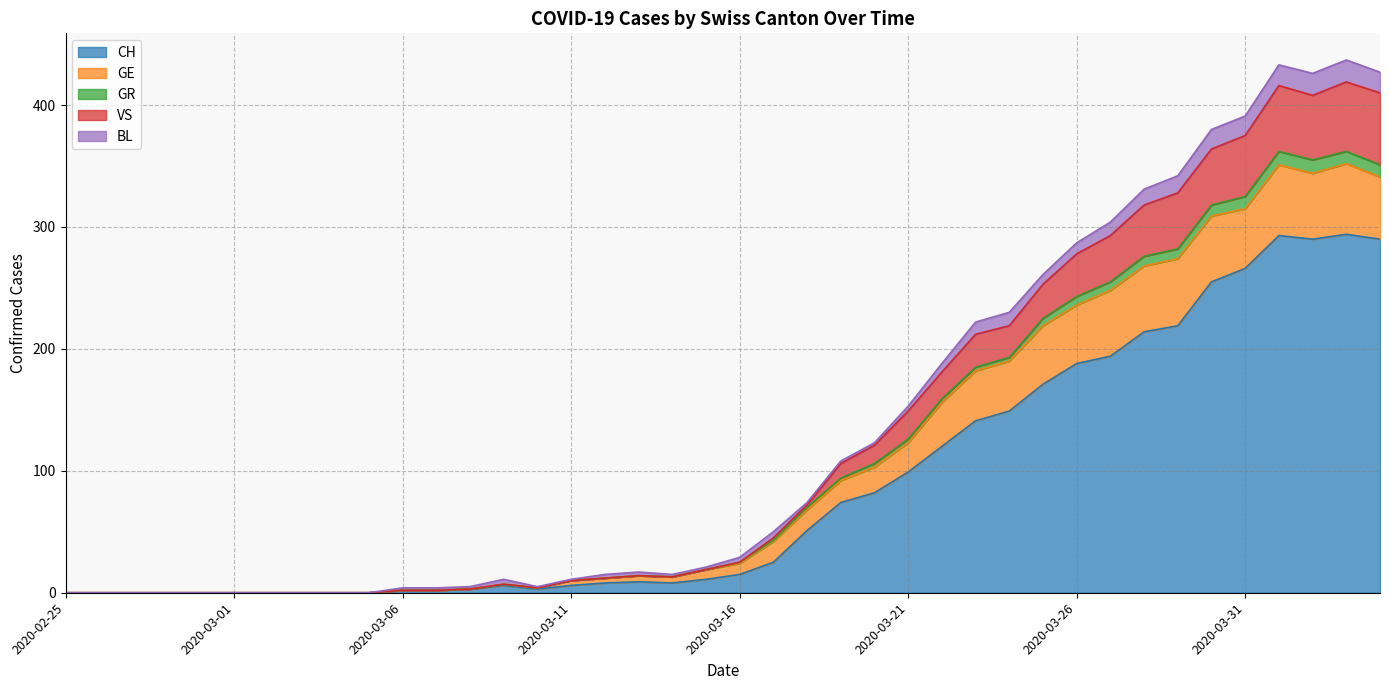

At which label does GE reach its minimum?

2020-02-25